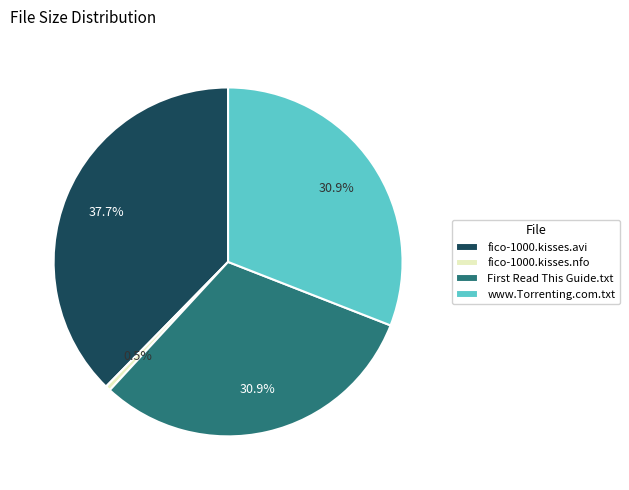

Which has a higher value, fico-1000.kisses.avi or www.Torrenting.com.txt?

fico-1000.kisses.avi